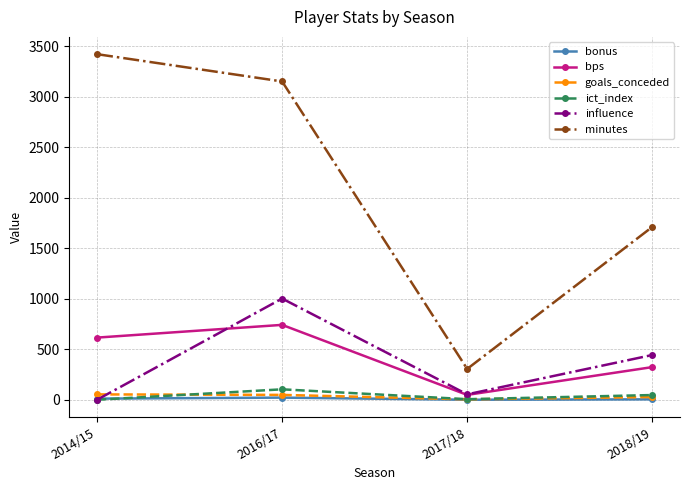

Which label corresponds to the largest value in the chart?

2014/15